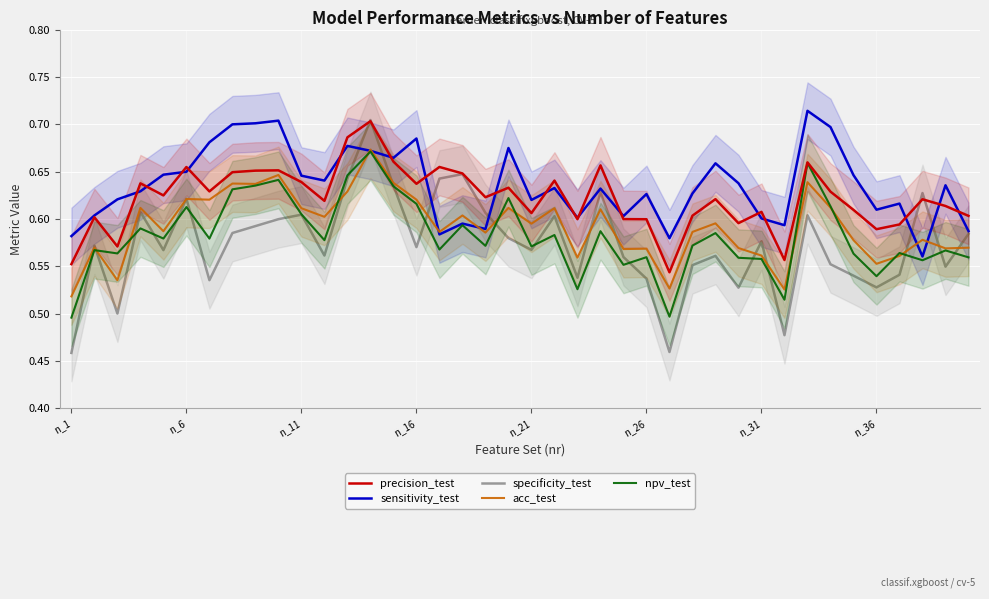

Reading right to left, list all the values displayed in this chart.

precision_test: 0.6	0.6	0.6	0.6	0.6	0.6	0.6	0.7	0.6	0.6	0.6	0.6	0.6	0.5	0.6	0.6	0.7	0.6	0.6	0.6	0.6	0.6	0.6	0.7	0.6	0.7	0.7	0.7	0.6	0.6	0.7	0.7	0.6	0.6	0.7	0.6	0.6	0.6	0.6	0.6
sensitivity_test: 0.6	0.6	0.6	0.6	0.6	0.6	0.7	0.7	0.6	0.6	0.6	0.7	0.6	0.6	0.6	0.6	0.6	0.6	0.6	0.6	0.7	0.6	0.6	0.6	0.7	0.7	0.7	0.7	0.6	0.6	0.7	0.7	0.7	0.7	0.6	0.6	0.6	0.6	0.6	0.6
specificity_test: 0.6	0.5	0.6	0.5	0.5	0.5	0.6	0.6	0.5	0.6	0.5	0.6	0.6	0.5	0.5	0.6	0.6	0.5	0.6	0.6	0.6	0.6	0.6	0.6	0.6	0.6	0.7	0.6	0.6	0.6	0.6	0.6	0.6	0.5	0.6	0.6	0.6	0.5	0.6	0.5
acc_test: 0.6	0.6	0.6	0.6	0.6	0.6	0.6	0.6	0.5	0.6	0.6	0.6	0.6	0.5	0.6	0.6	0.6	0.6	0.6	0.6	0.6	0.6	0.6	0.6	0.6	0.6	0.7	0.6	0.6	0.6	0.6	0.6	0.6	0.6	0.6	0.6	0.6	0.5	0.6	0.5
npv_test: 0.6	0.6	0.6	0.6	0.5	0.6	0.6	0.7	0.5	0.6	0.6	0.6	0.6	0.5	0.6	0.6	0.6	0.5	0.6	0.6	0.6	0.6	0.6	0.6	0.6	0.6	0.7	0.6	0.6	0.6	0.6	0.6	0.6	0.6	0.6	0.6	0.6	0.6	0.6	0.5